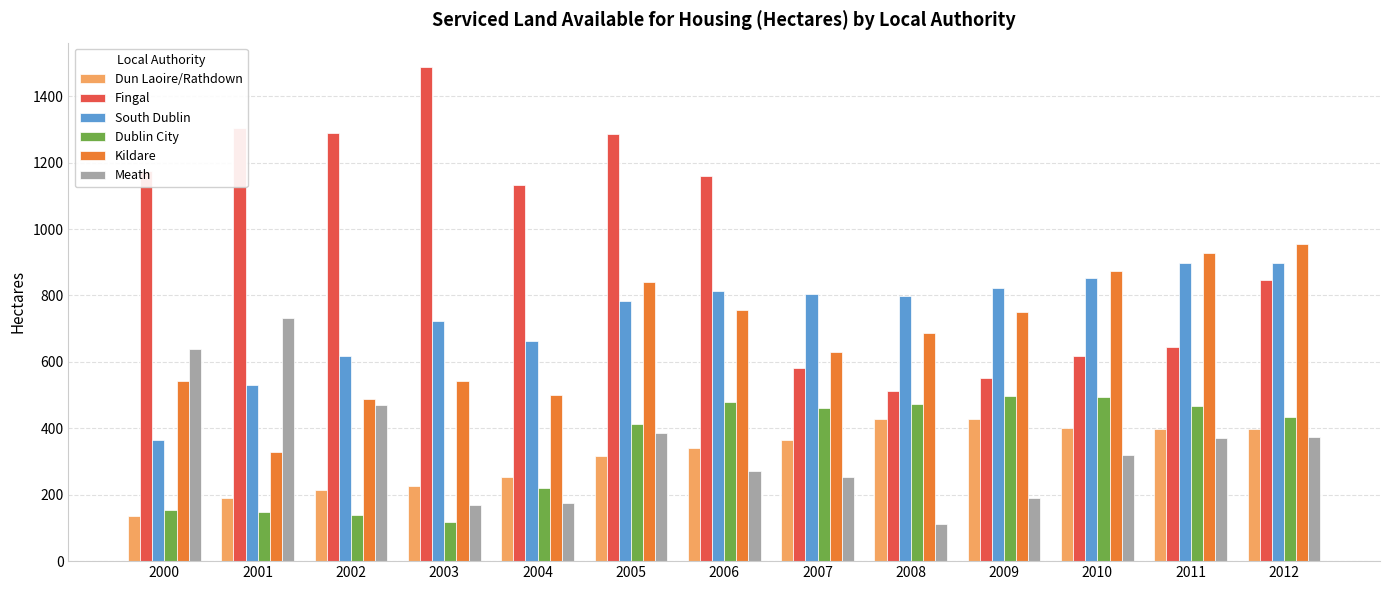

At which label is South Dublin closest to 631?

2002